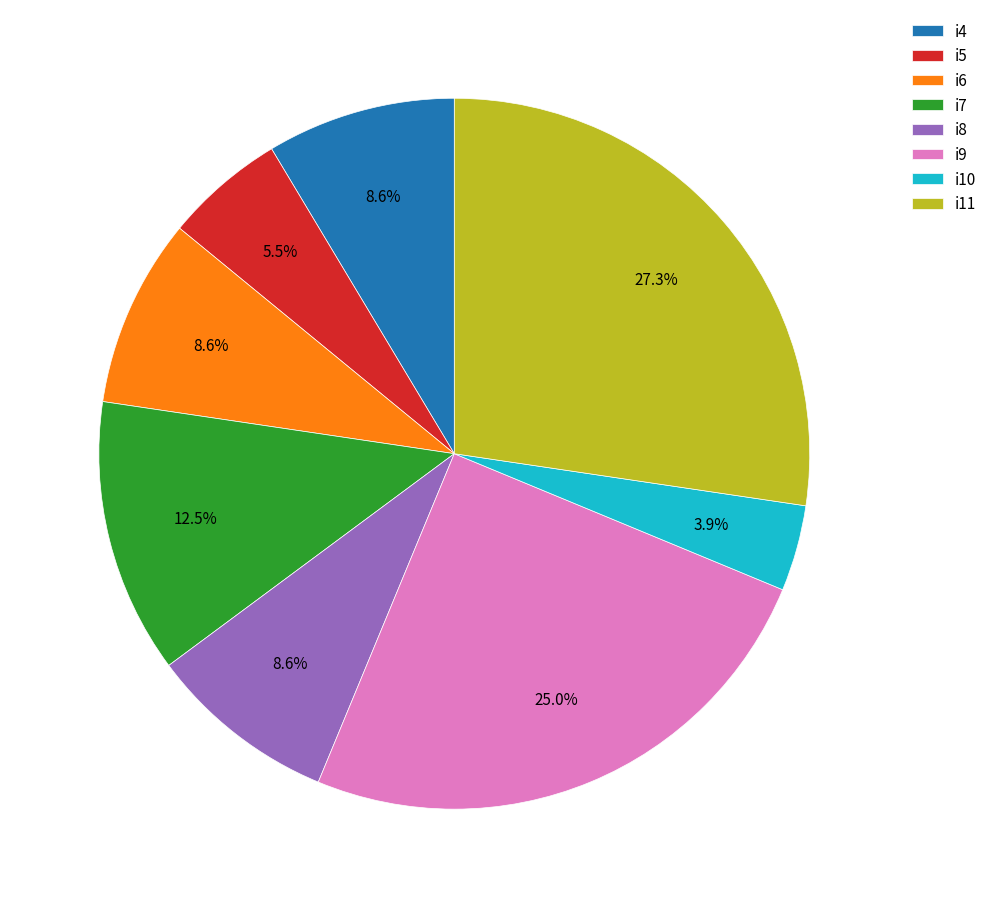

To the nearest percent, what portion does i6 represent?

9%